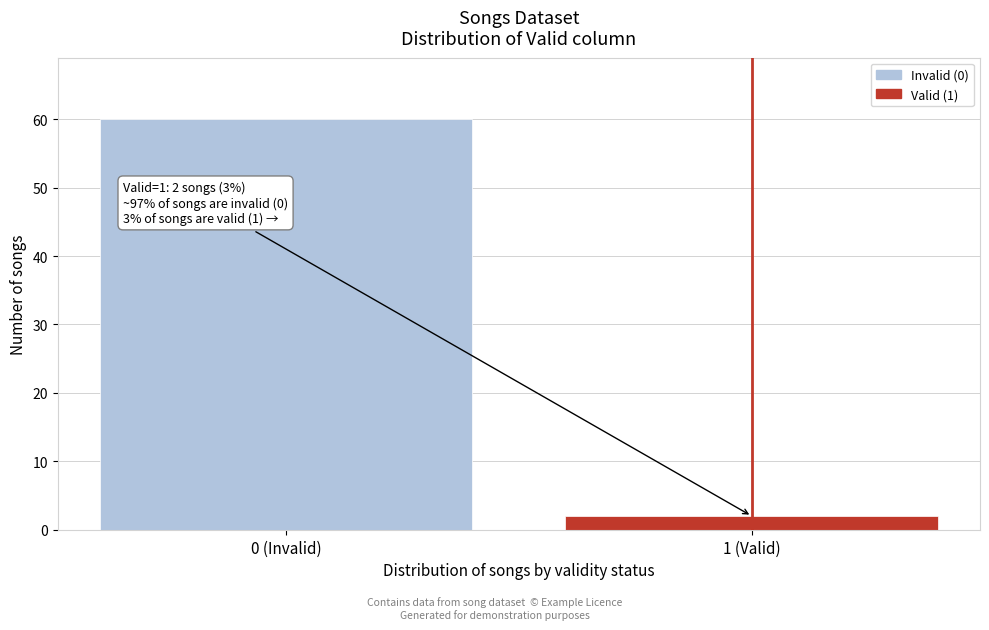

Reading left to right, transcribe all the data shown in this chart.

0 (Invalid)=60	1 (Valid)=2